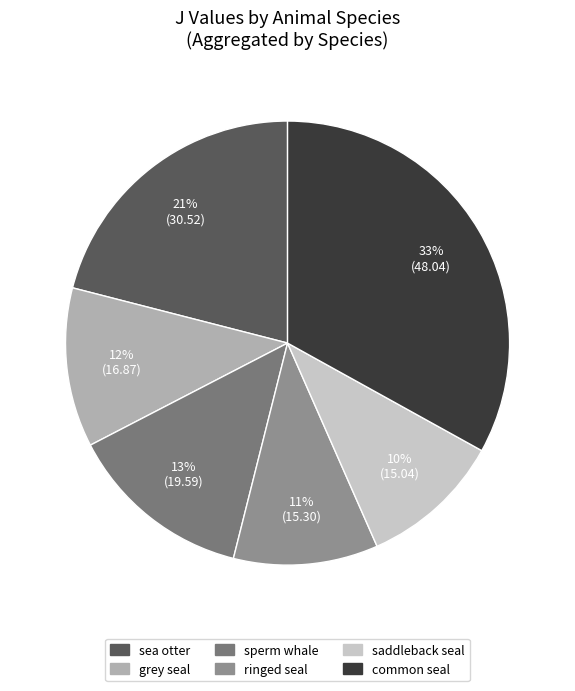

To the nearest percent, what is the combined percentage of sea otter and grey seal?

33%